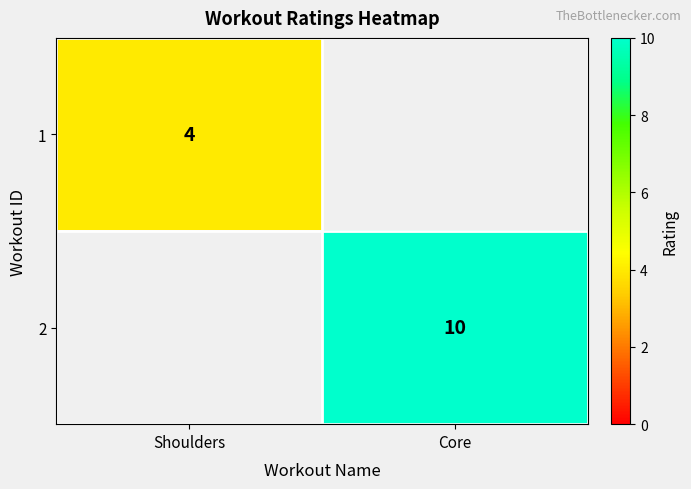

What is the total value across all series at Core?

10